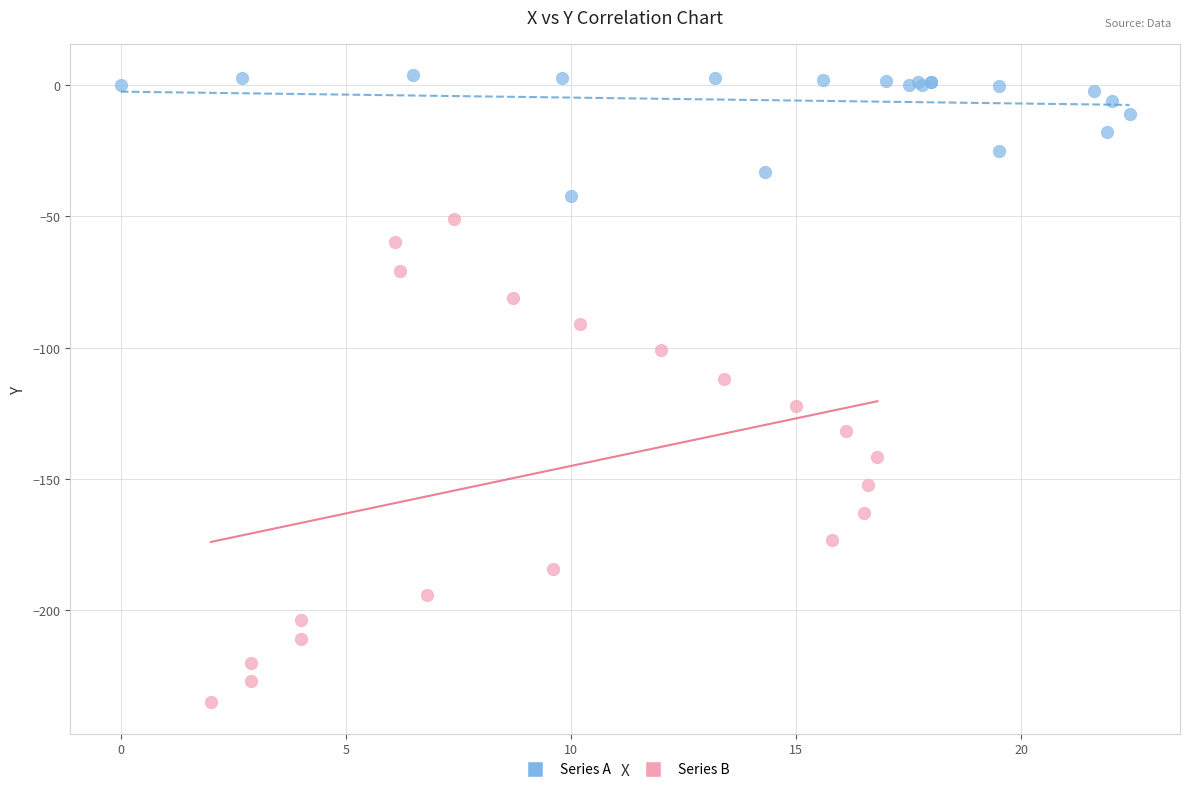

Which series has the largest Y range (max minus min)?

Series B